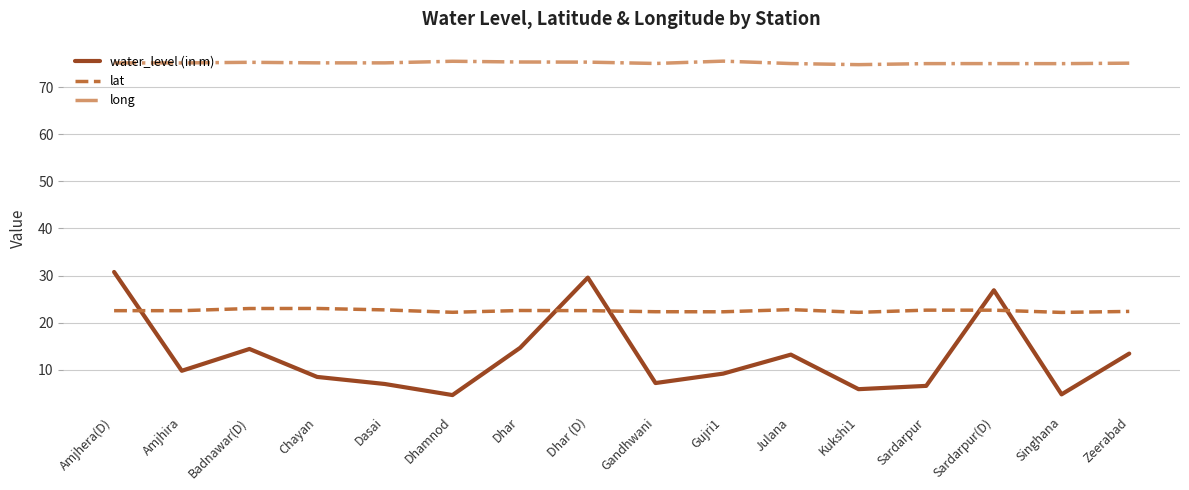

Which series has the largest total across all categories?

long